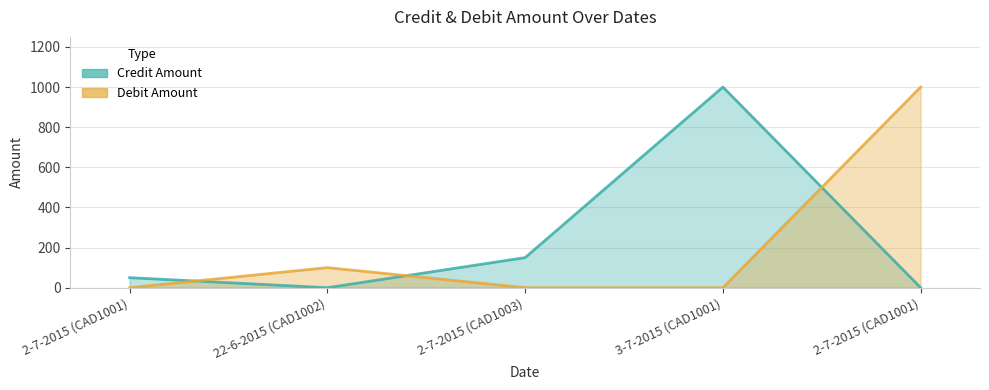

At how many categories does at least one series exceed 958?

2